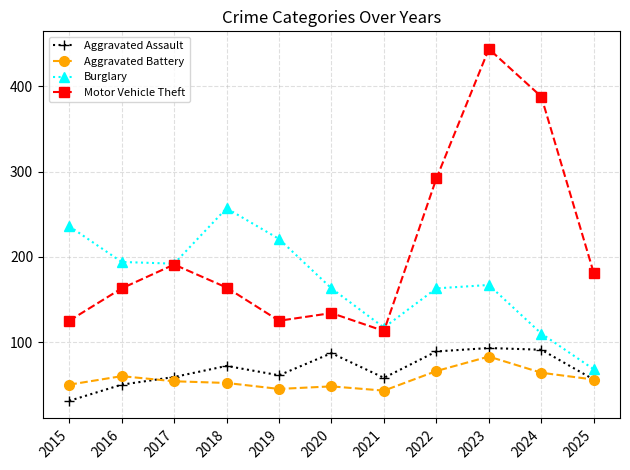

How many categories are shown in the chart?

11